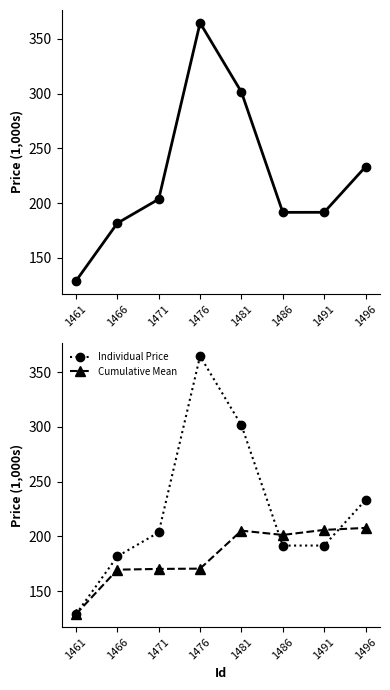

Where do Individual Price and Cumulative Mean first cross each other?

1481 and 1486